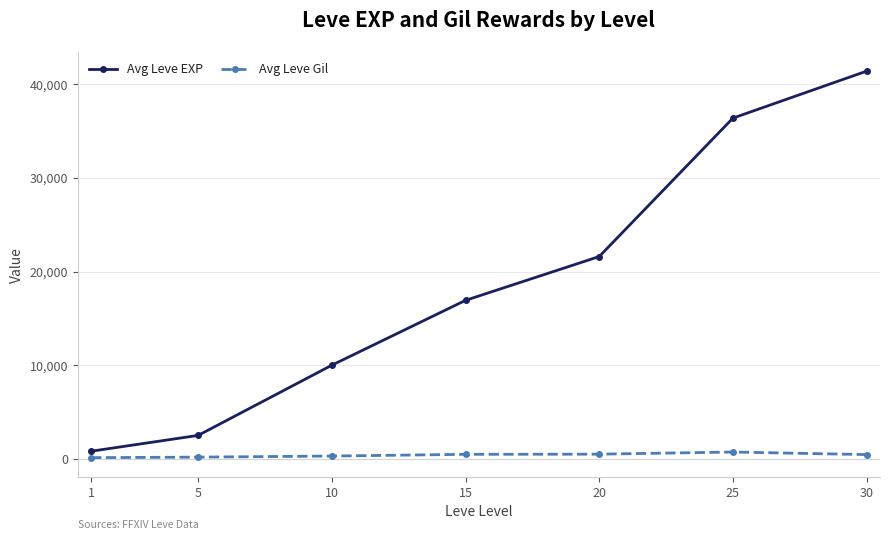

True or false: Avg Leve EXP and Avg Leve Gil intersect in this chart.

False